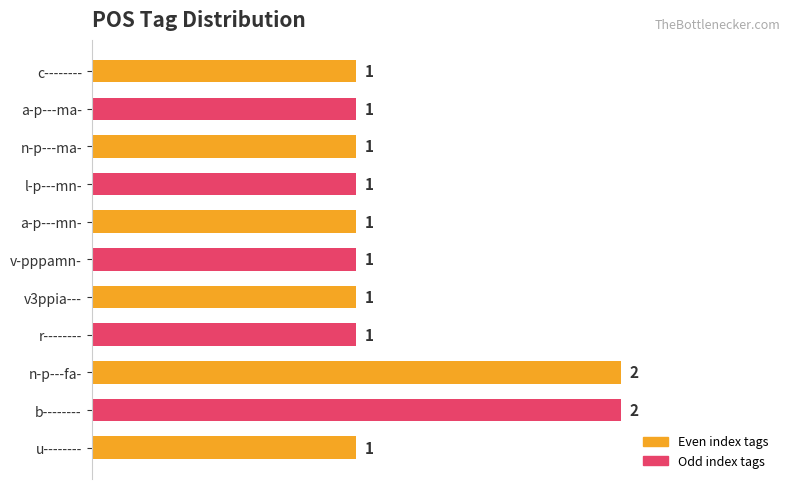

Does the chart contain stacked bars?

No